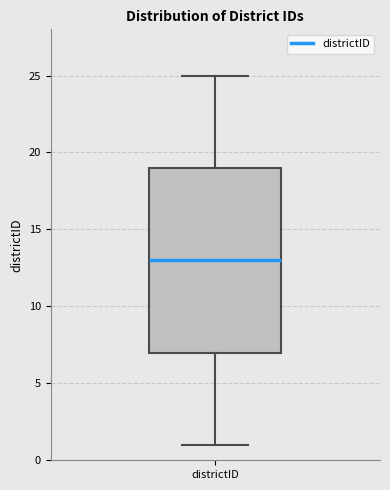

Transcribe this box plot: give where the median line is, the range the box spans, and where the two whiskers end, as read against the y-axis. The values are not printed on the chart, so give them approximately, as read against the axis.

median 13, box 7 to 19, whiskers 1 to 25